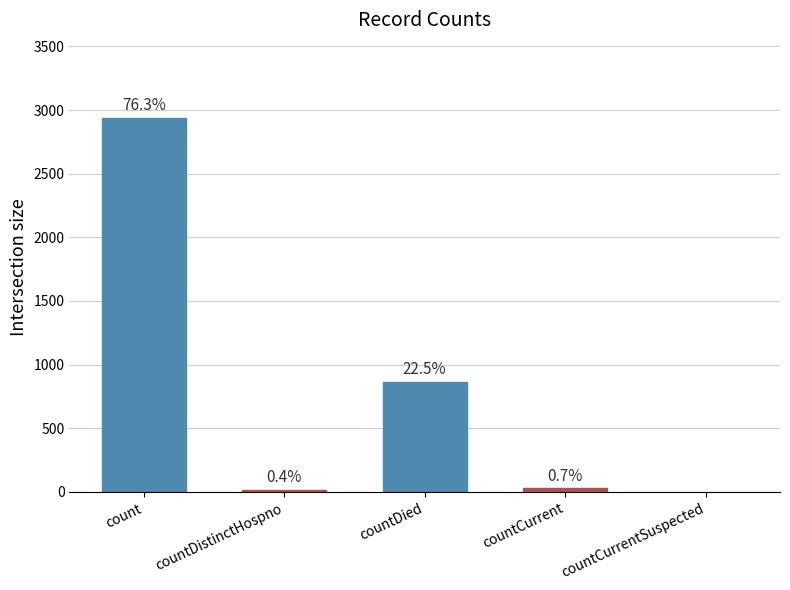

What value does the data have at countDistinctHospno?

17